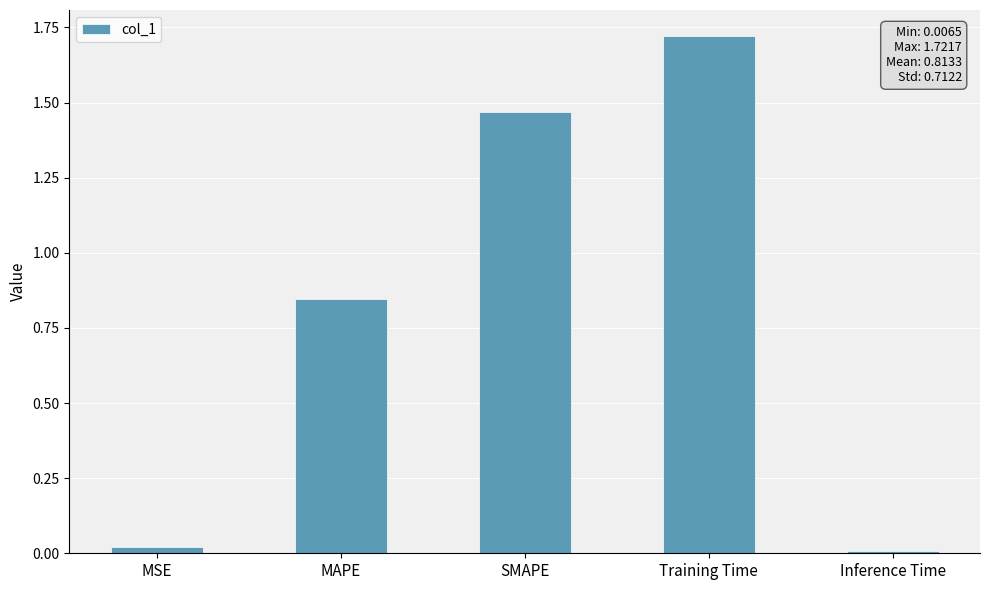

What is the sum of all values?

4.1